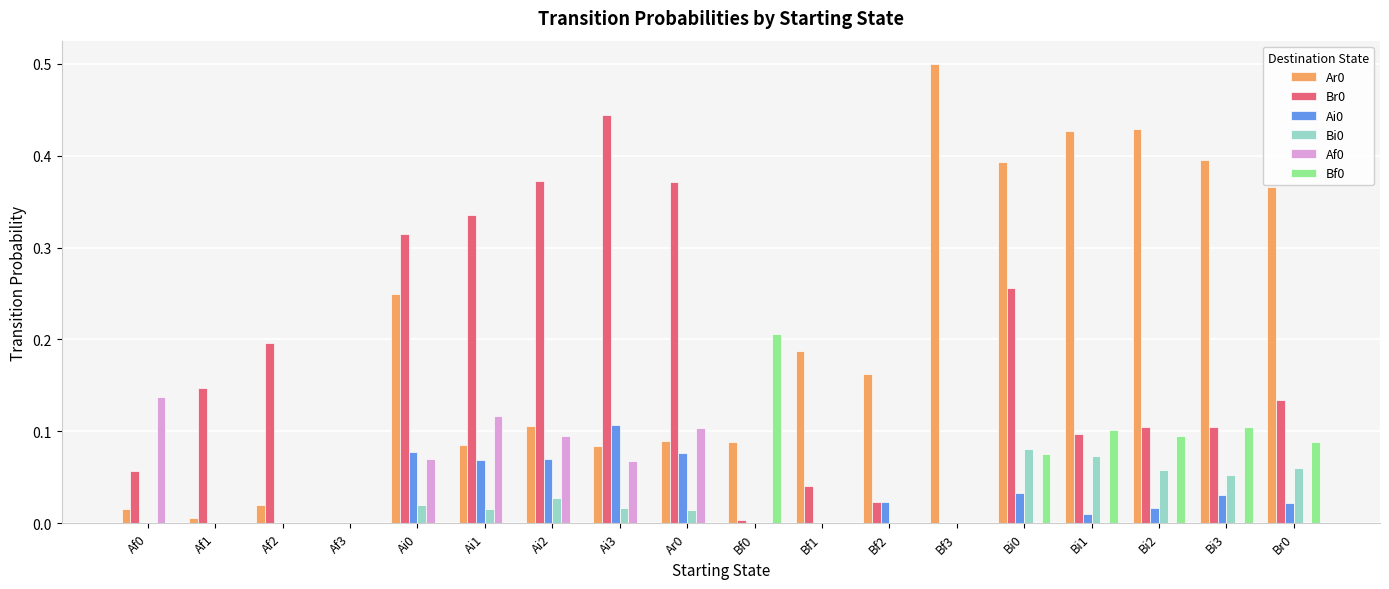

True or false: Ar0 has a value of 0.0 at Af0.

True